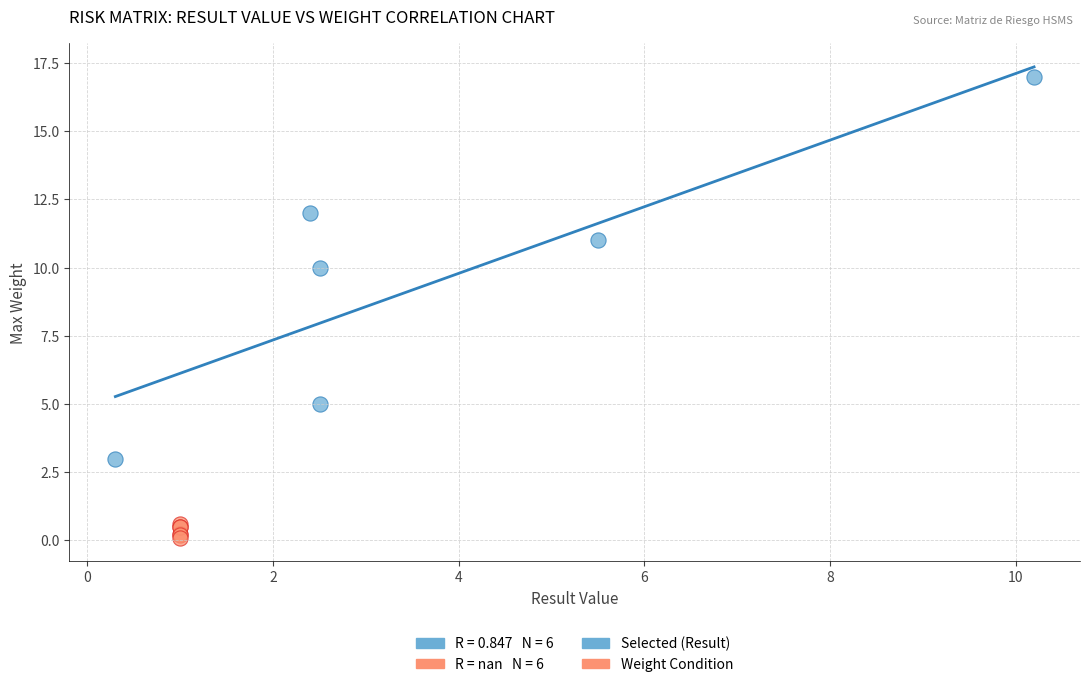

Which series has the largest Y range (max minus min)?

Selected (Result)